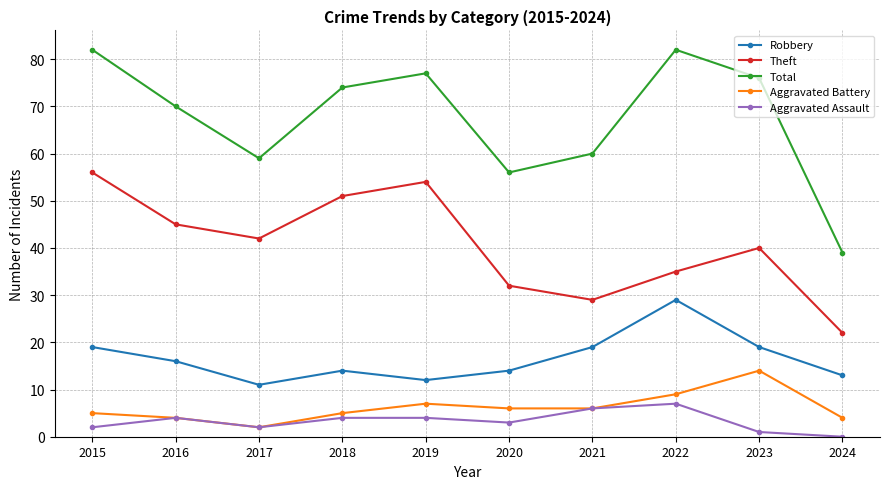

What is the total value across all series at 2022?

162